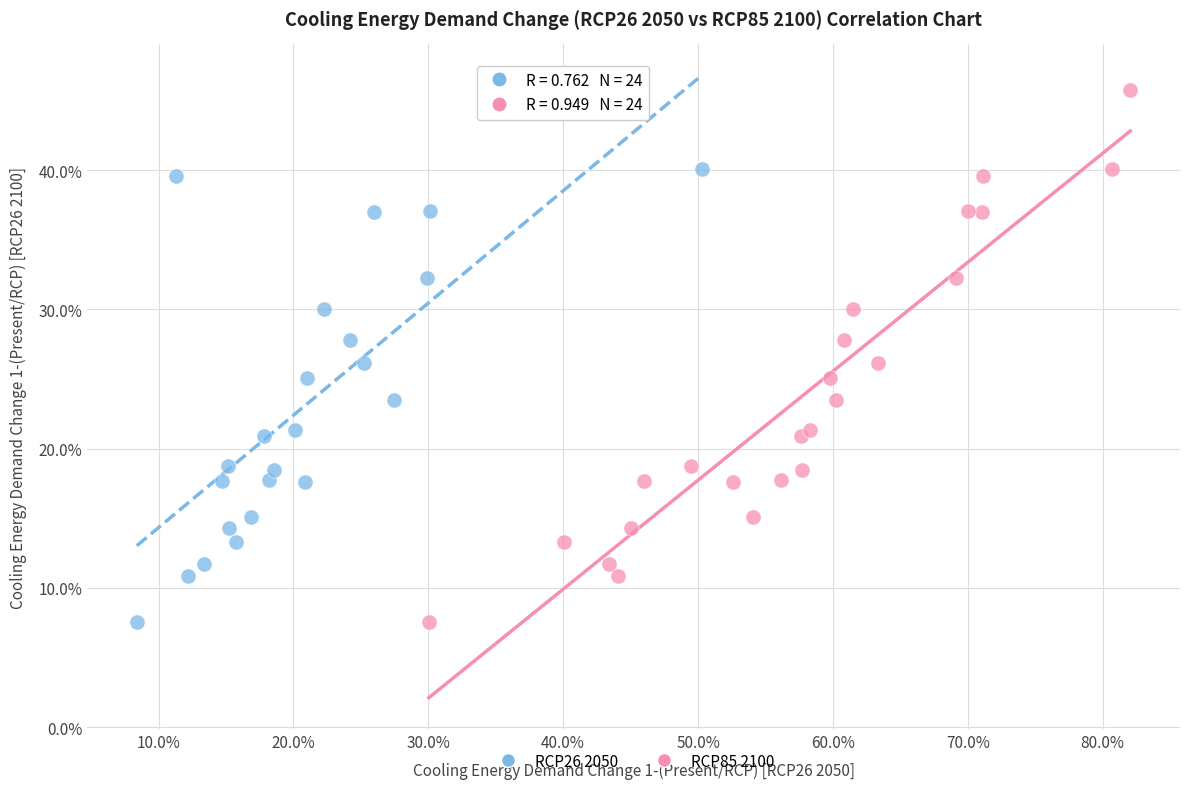

What are all the series names shown in the legend?

RCP26 2050, RCP85 2100